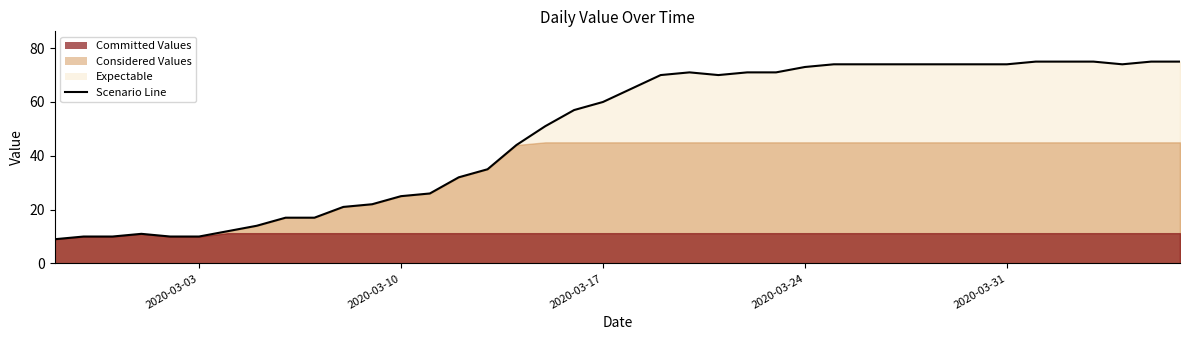

What is the minimum value shown in the chart?

9